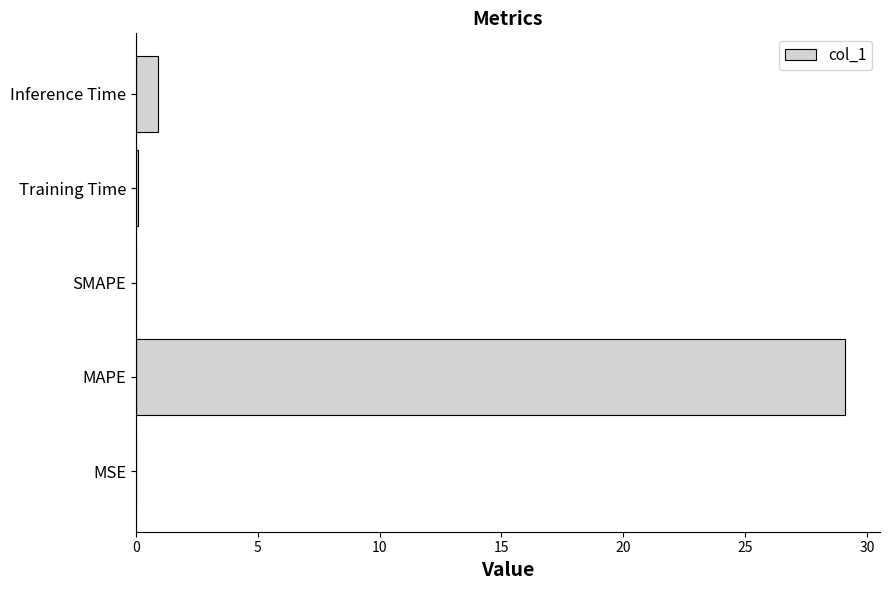

What is the sum of all values?

30.1